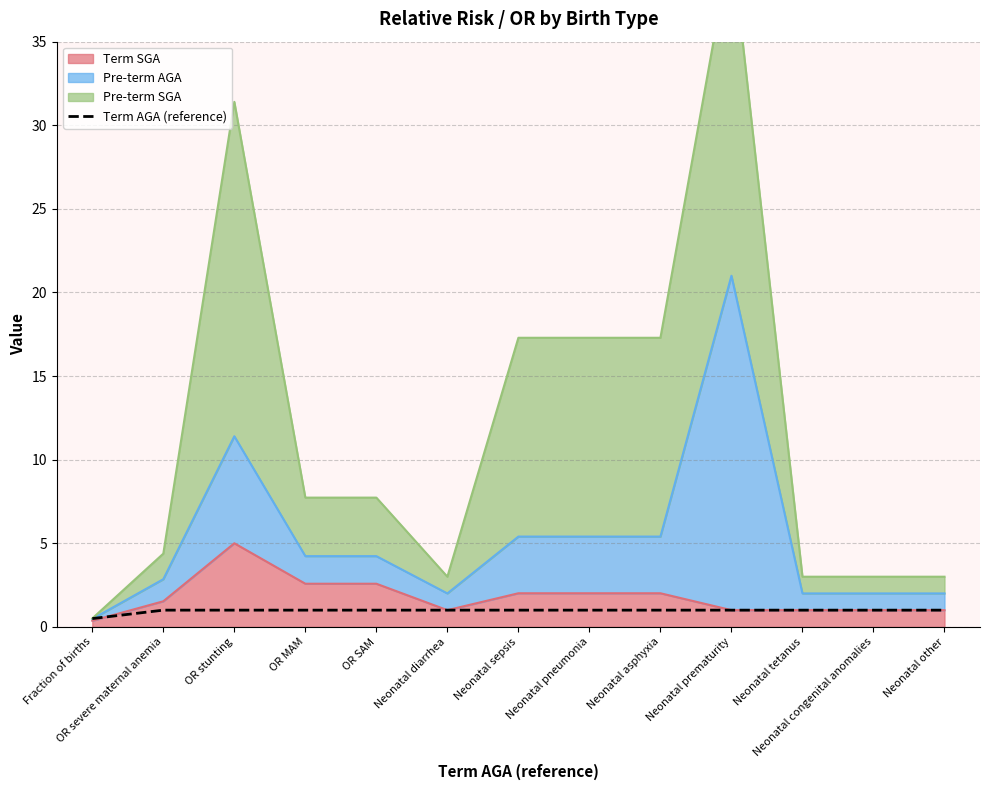

Which has a higher value, Neonatal asphyxia or Neonatal diarrhea?

Neonatal asphyxia